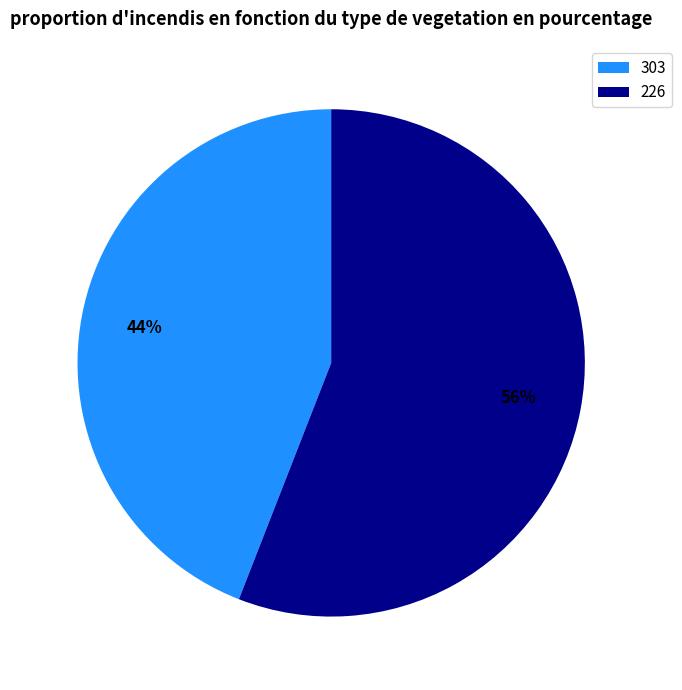

Is the sum of 303 and 226 greater than half?

Yes